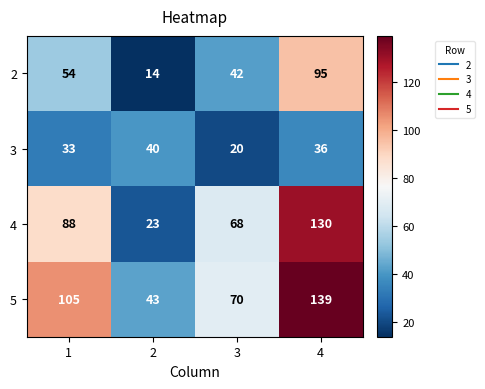

How many distinct data groups are displayed?

4